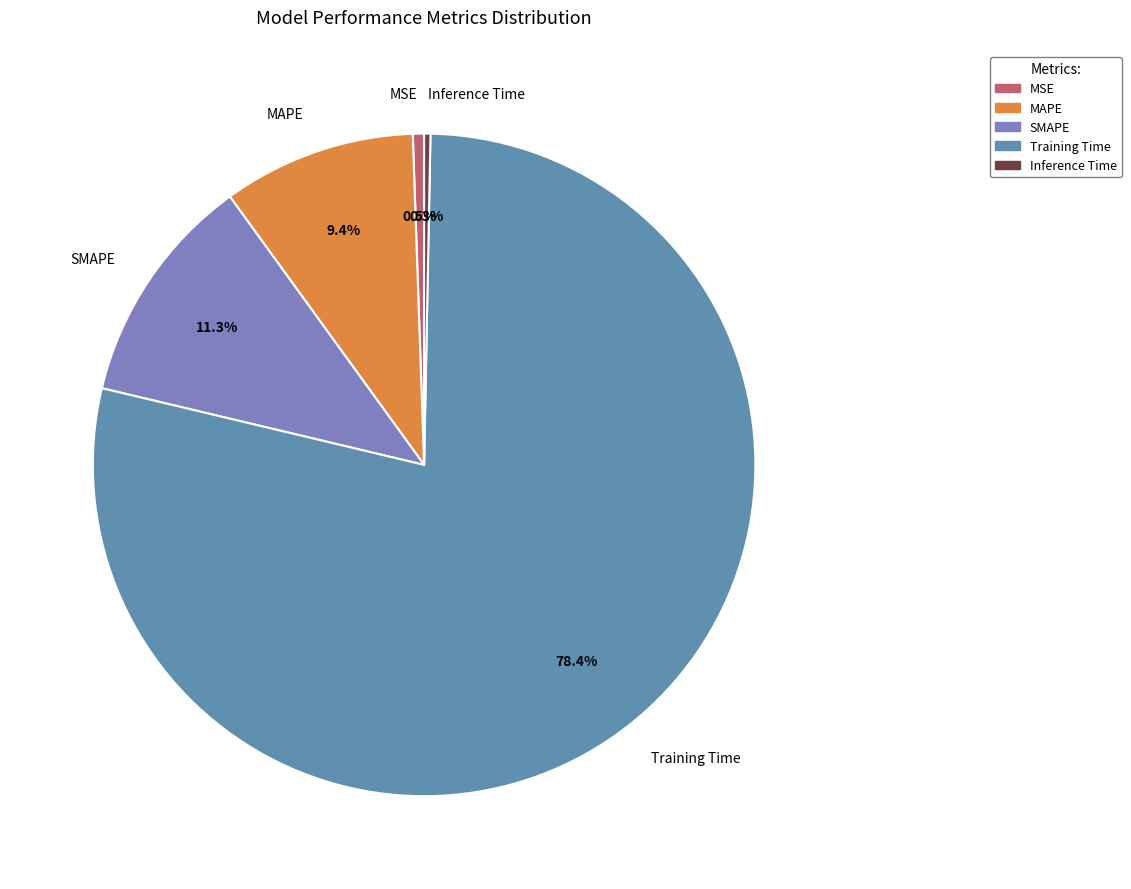

How many segments does this pie chart have?

5